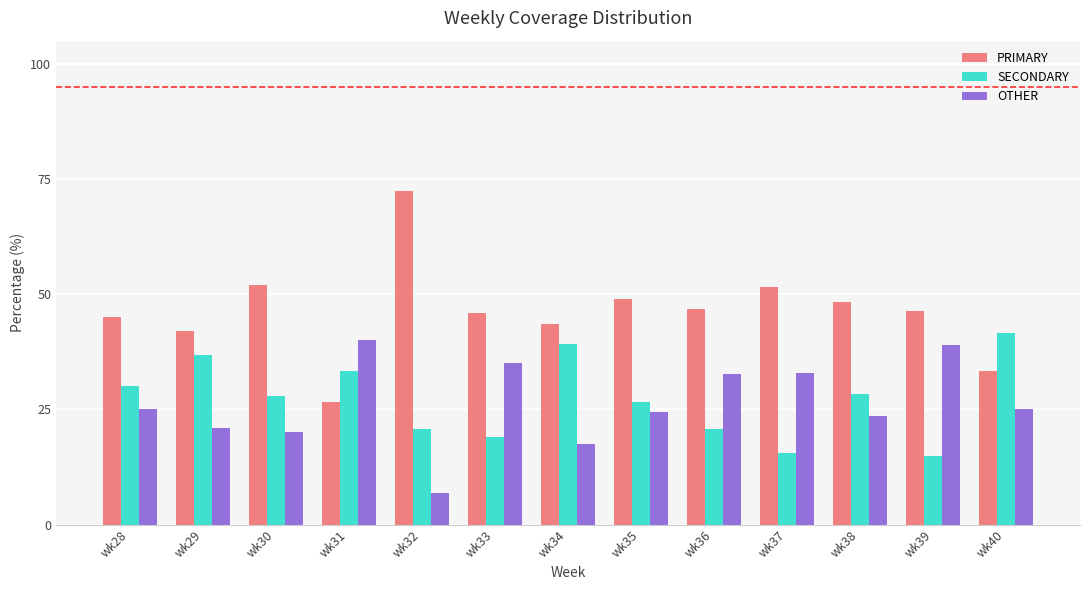

How many values in the SECONDARY series are below 28?

6